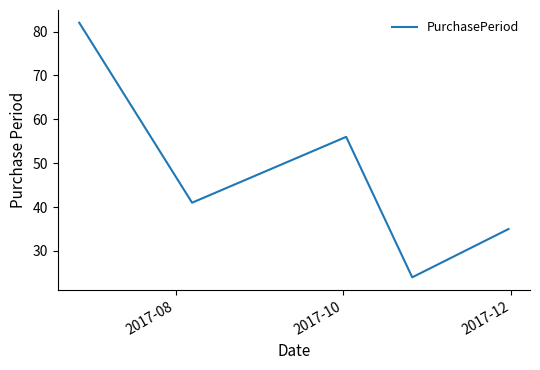

How many categories are shown in the chart?

5